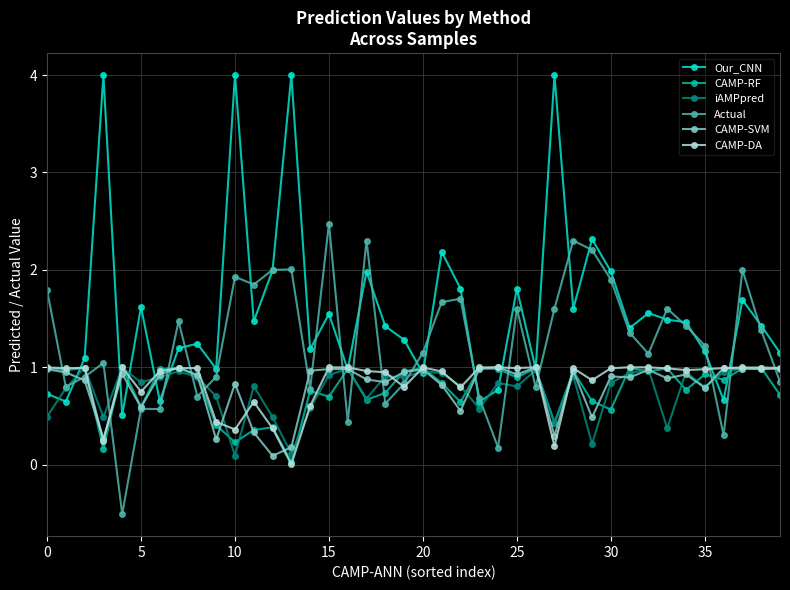

Which series has the widest spread of values?

Our_CNN